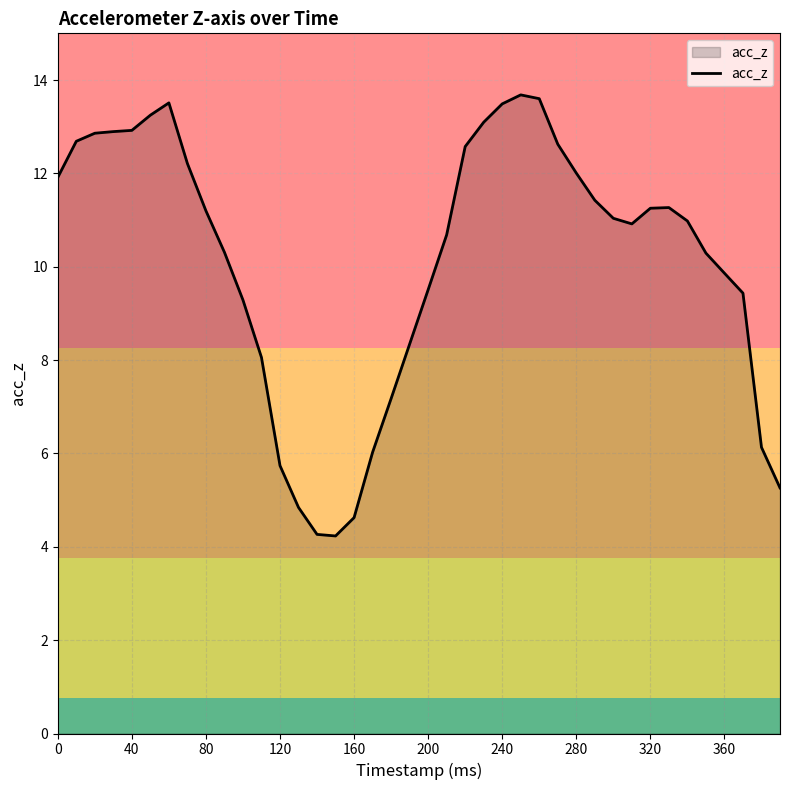

What is the smallest value displayed?

4.2